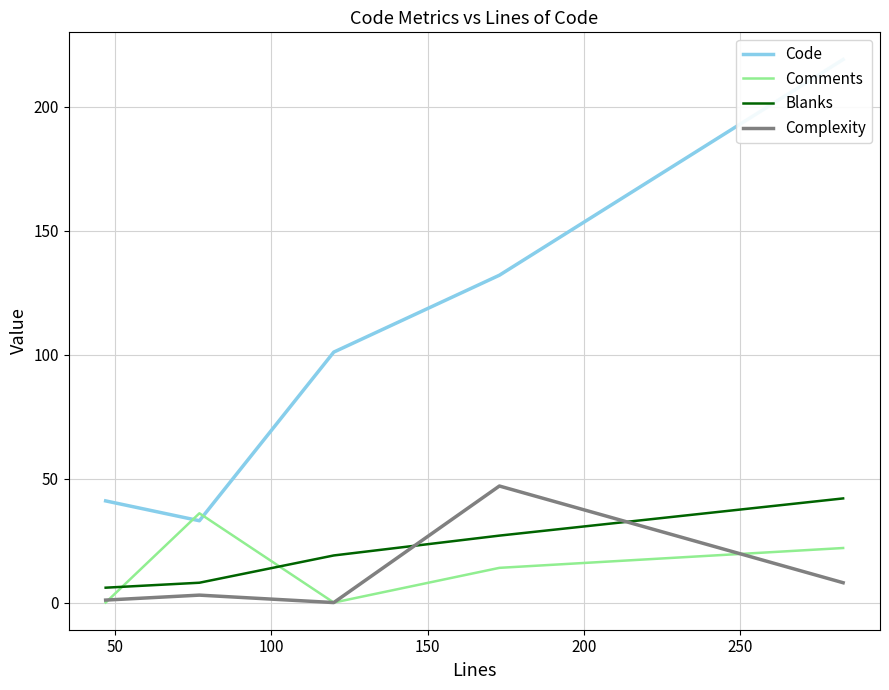

Which series has the largest total across all categories?

Code